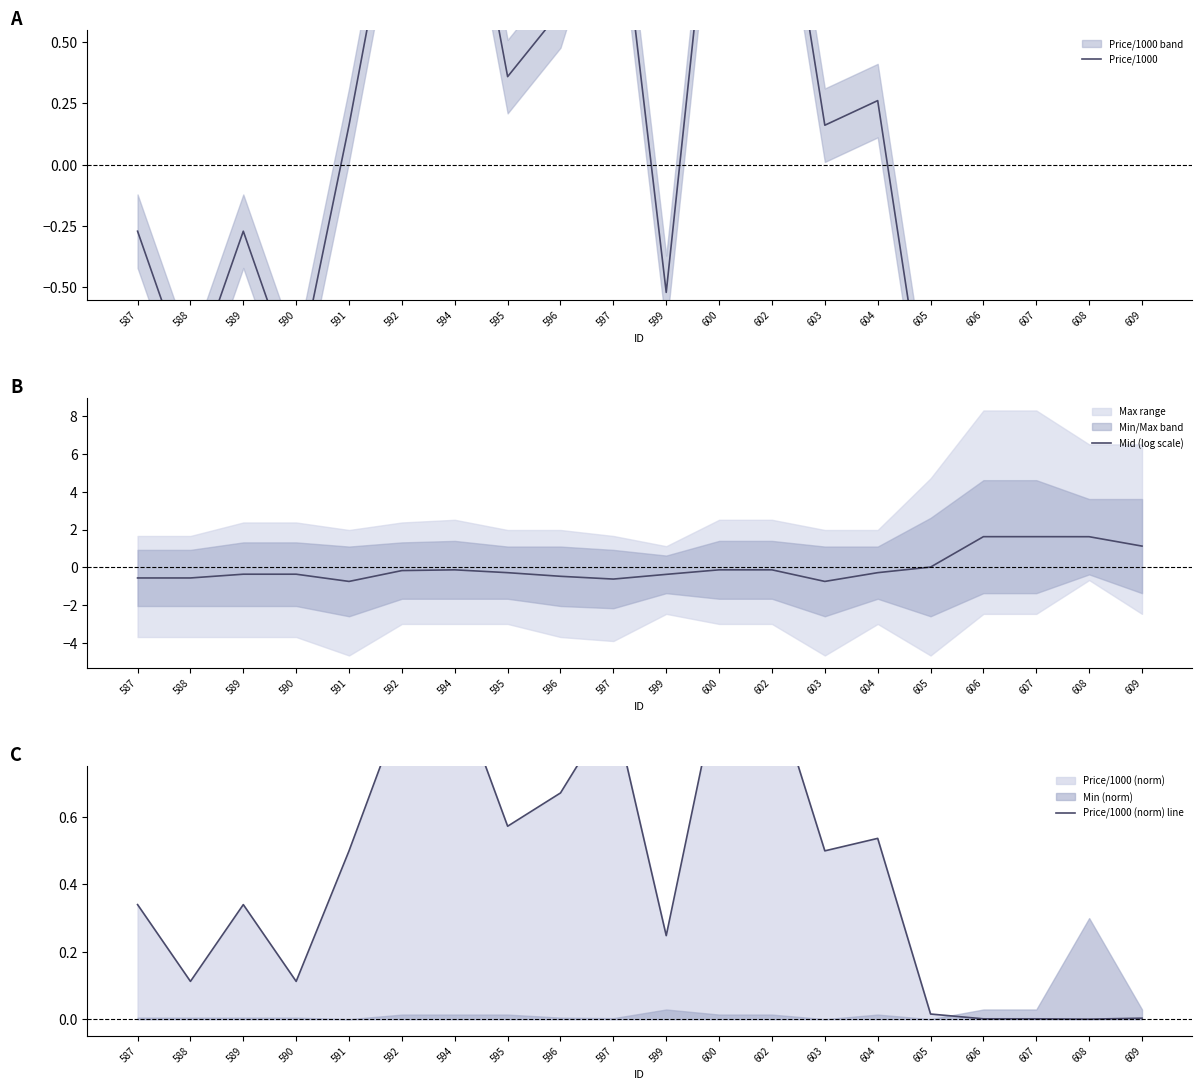

Rank the categories by Price/1000 value from highest to lowest.

594, 600, 602, 597, 592, 596, 595, 604, 591, 603, 587, 589, 599, 588, 590, 605, 609, 606, 607, 608